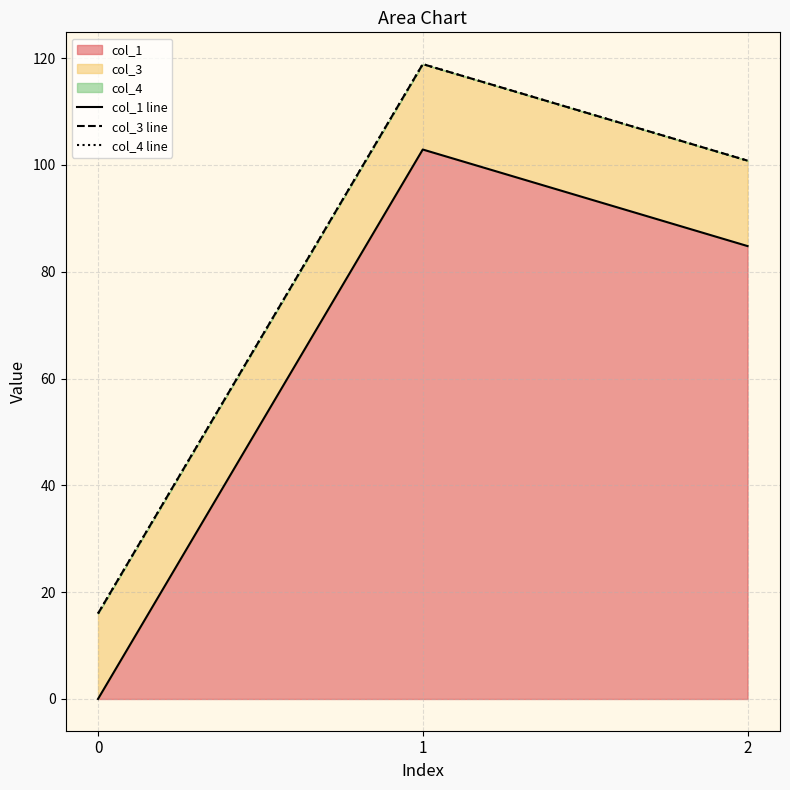

How many series are shown in this chart?

3